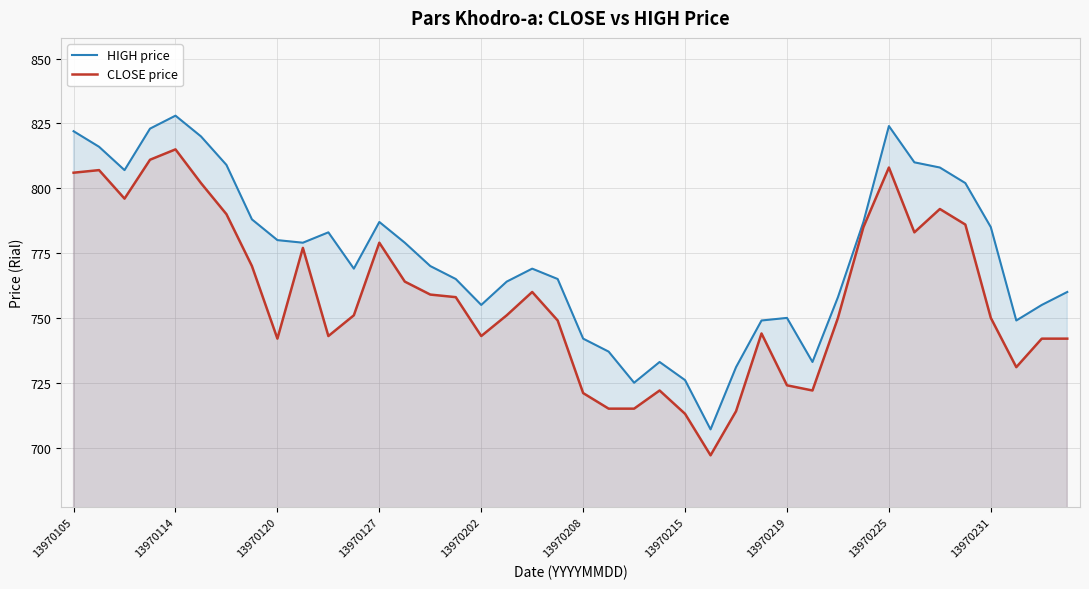

What is the difference between the second highest and minimum values in the CLOSE price series?

114